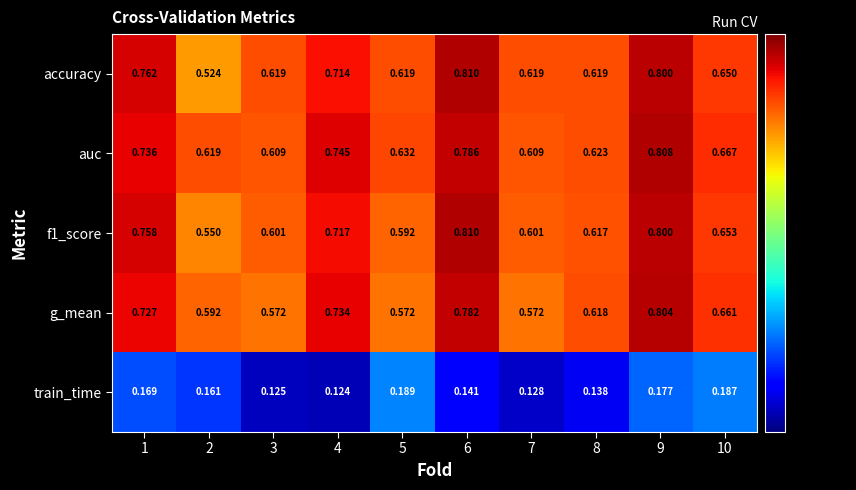

Between 4 and 5, which series saw the biggest shift?

g_mean